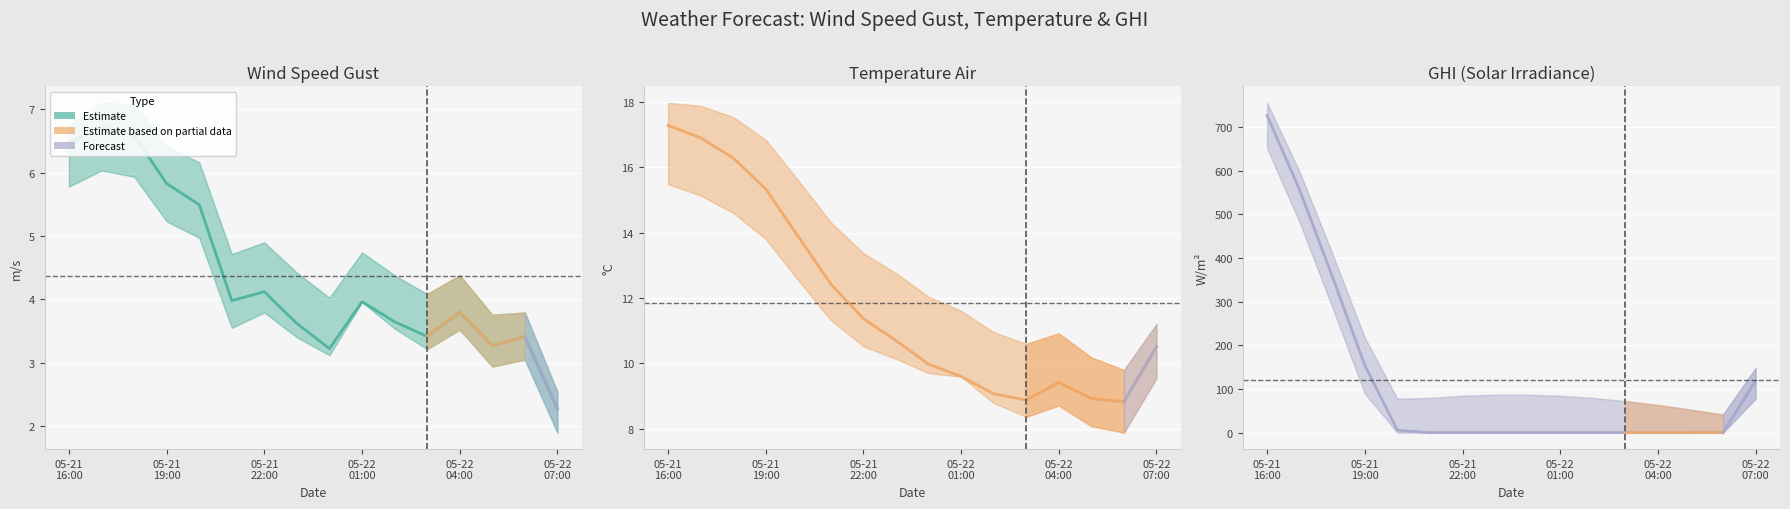

Which series has the largest range (max minus min)?

ghi